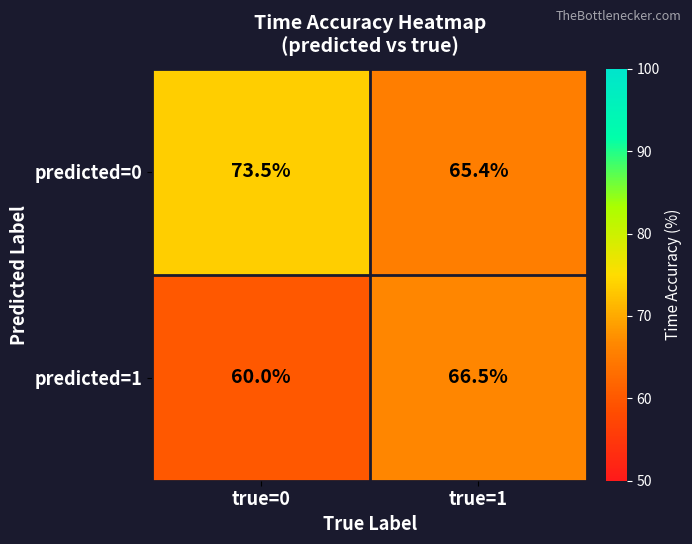

Reading right to left, transcribe all the data shown in this chart.

predicted=0: 65.4	73.5
predicted=1: 66.5	60.0